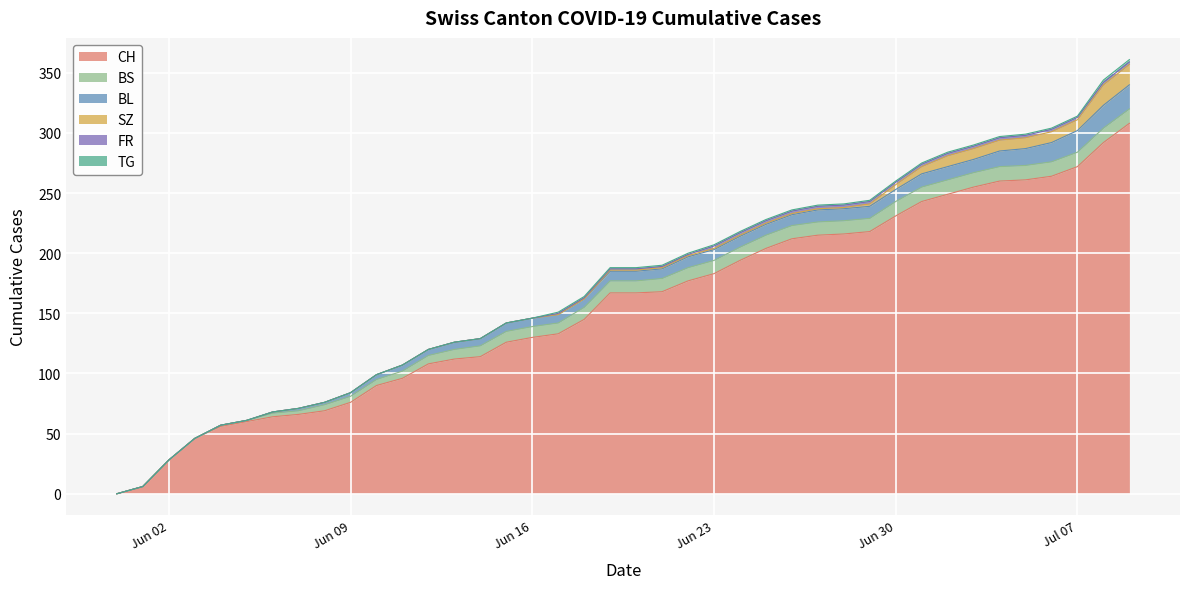

What position from the left is 2020-06-04?

5